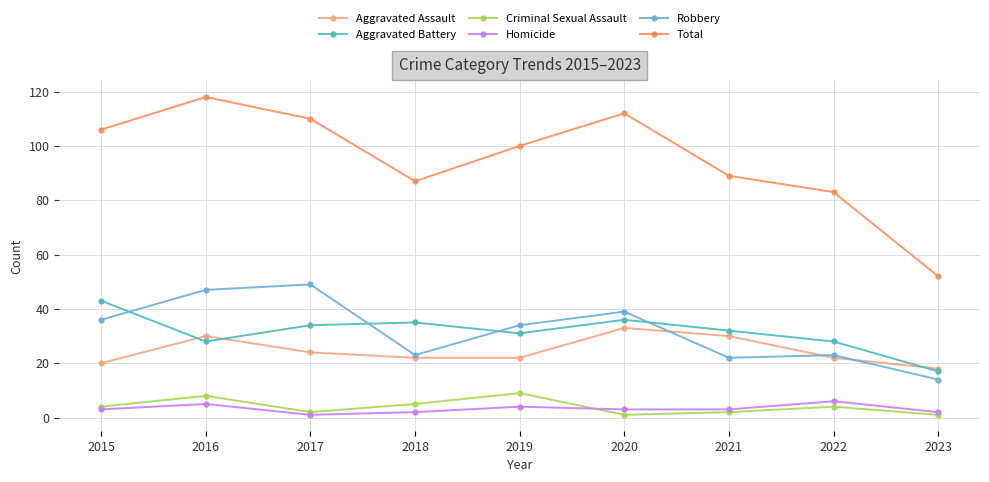

What is the value of the Aggravated Assault point at the 7th from the left?

30